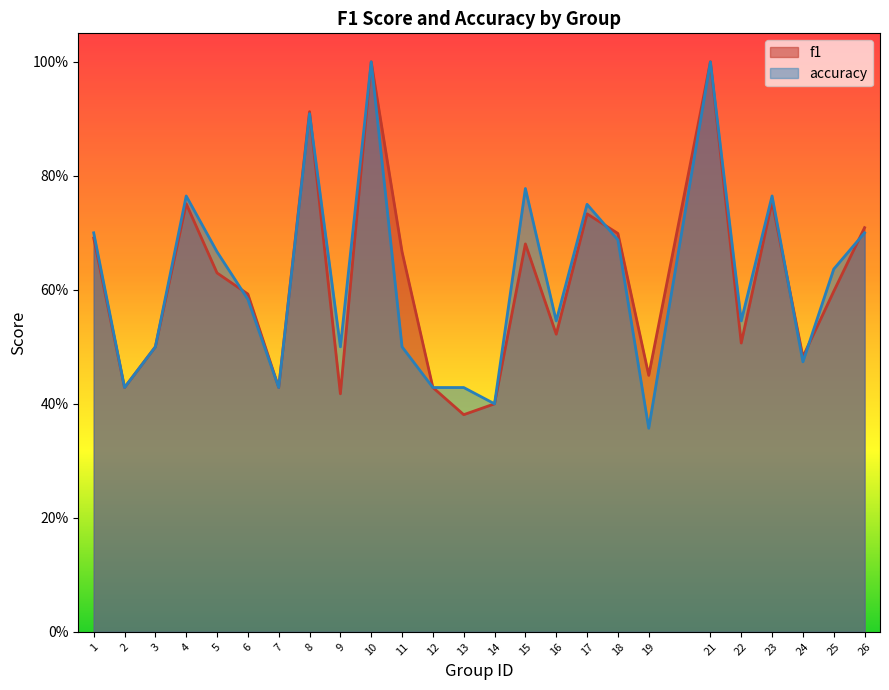

What are all the series names shown in the legend?

f1, accuracy